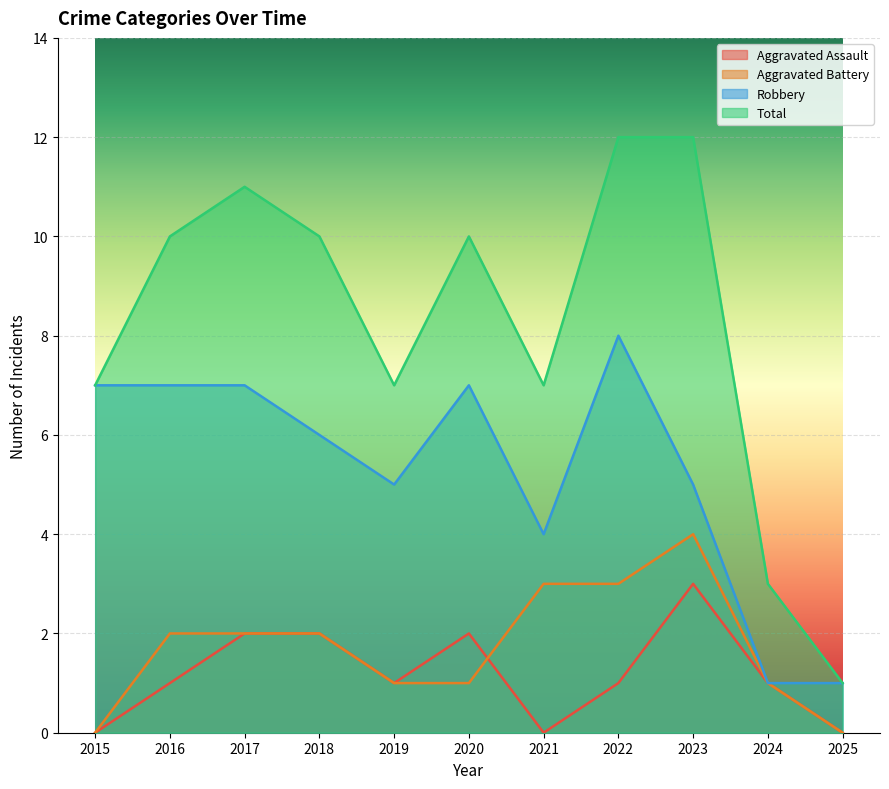

What is the value of the Total point at the 5th from the left?

7